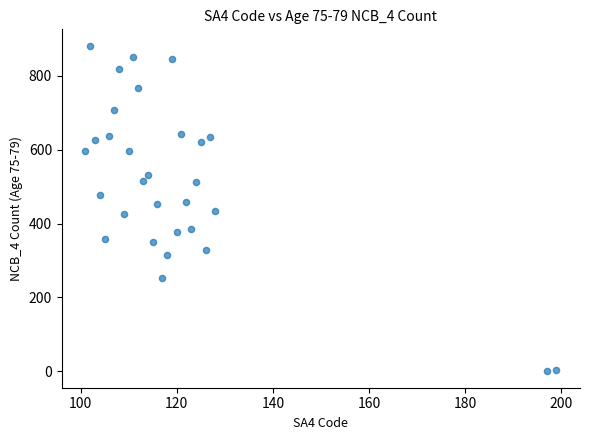

What is the range of Y values (max minus min)?

881